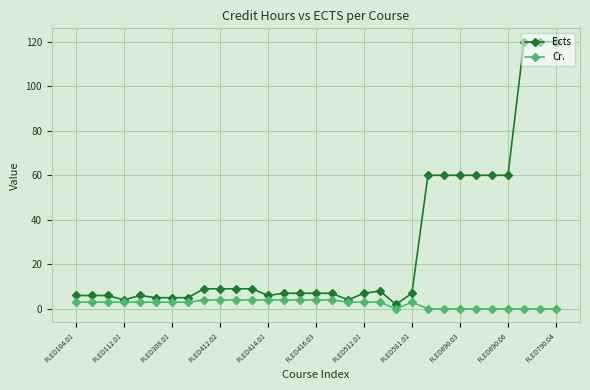

What is the value of the Ects point at the 30th from the left?

120